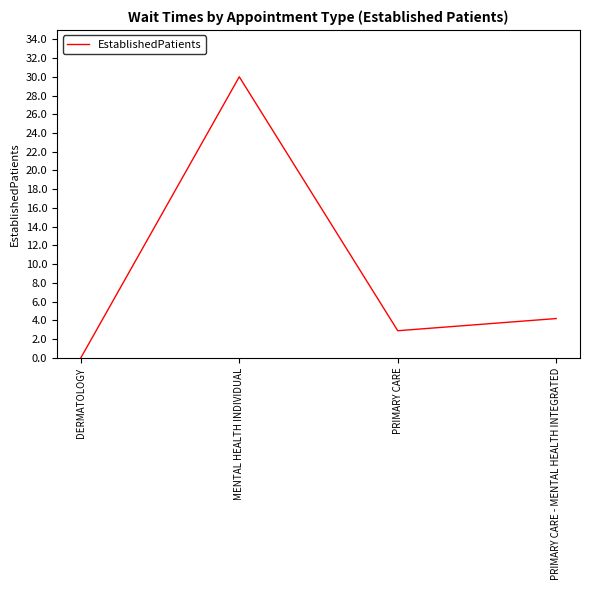

Where is the first local minimum?

PRIMARY CARE